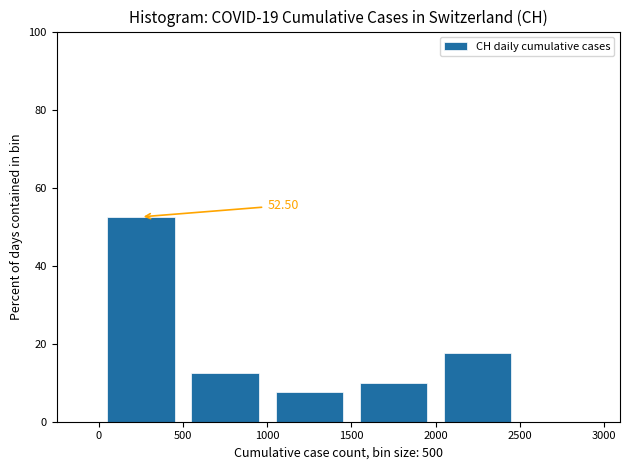

Over which range of the x-axis is the bar tallest?

0 to 500